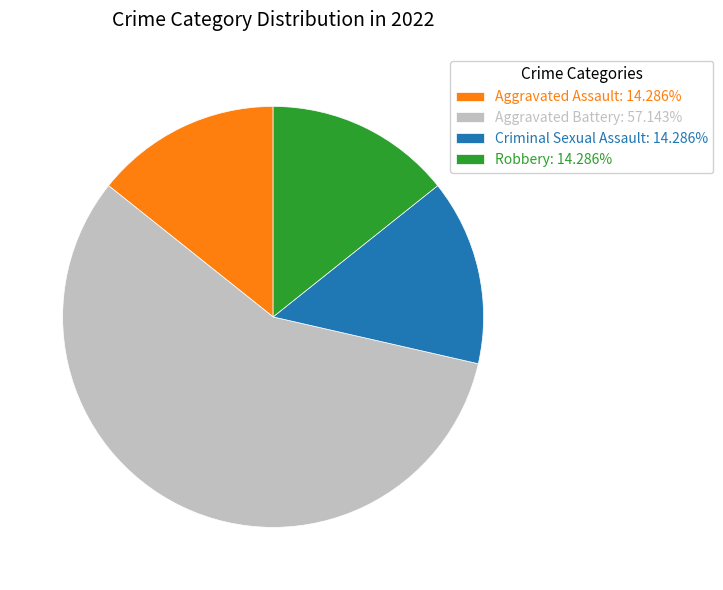

Is it true that Aggravated Battery is 57% of the pie?

True